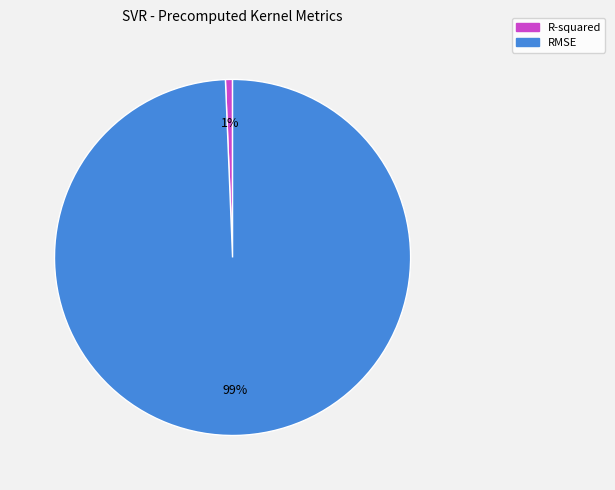

To the nearest percent, what is the average slice percentage?

50%